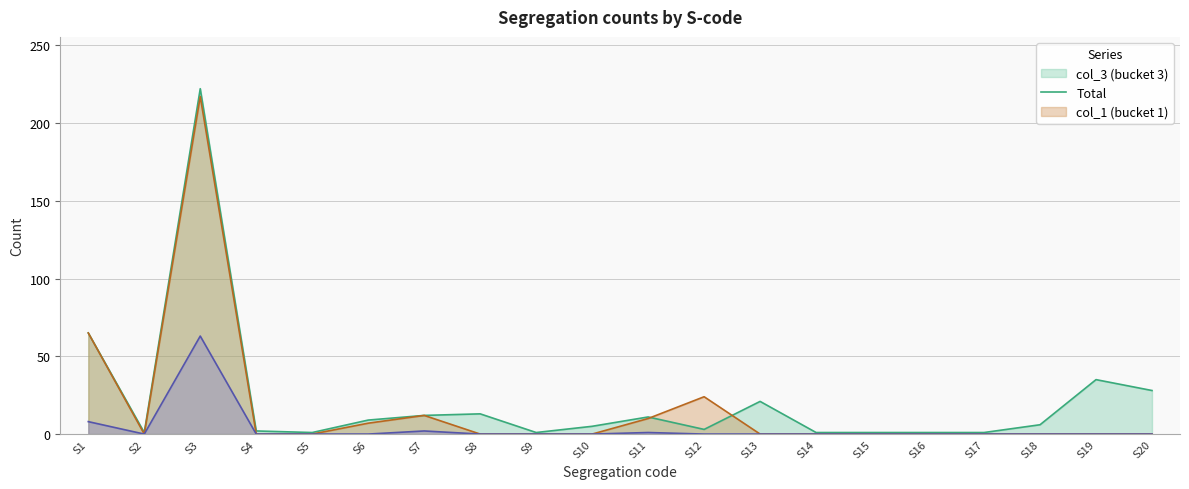

Which has a higher value, S3 or S18?

S3